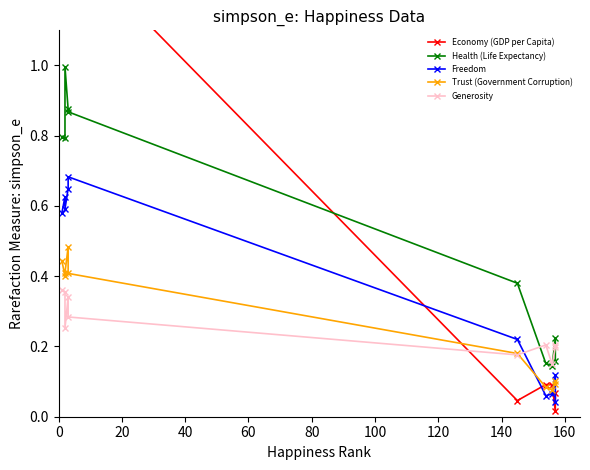

How many interior local peaks does the Economy (GDP per Capita) series have?

3